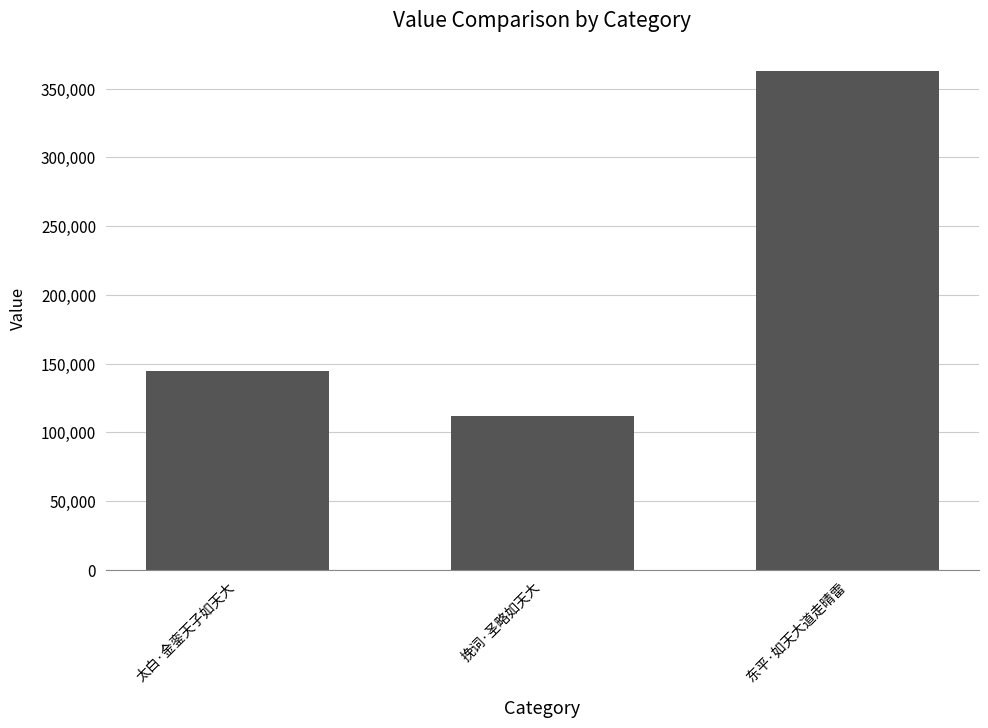

What position from the right is 挽词·圣略如天大?

2